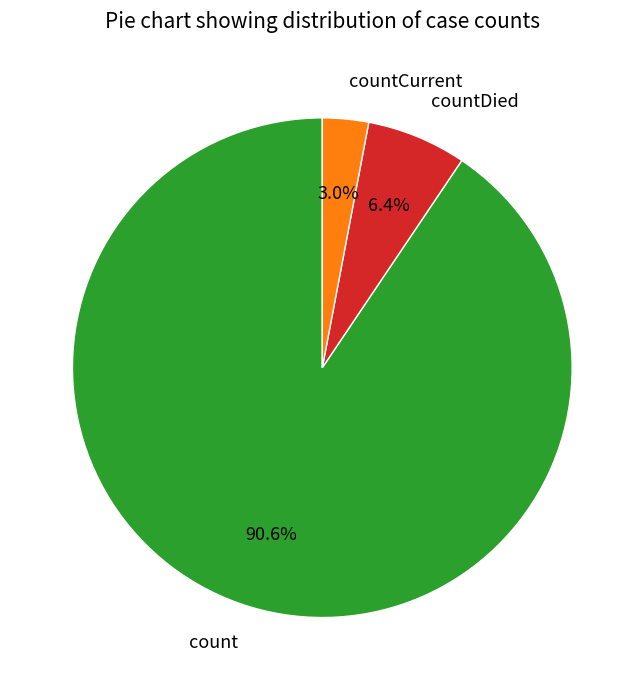

The countCurrent slice represents 13% of the pie. True or false?

False